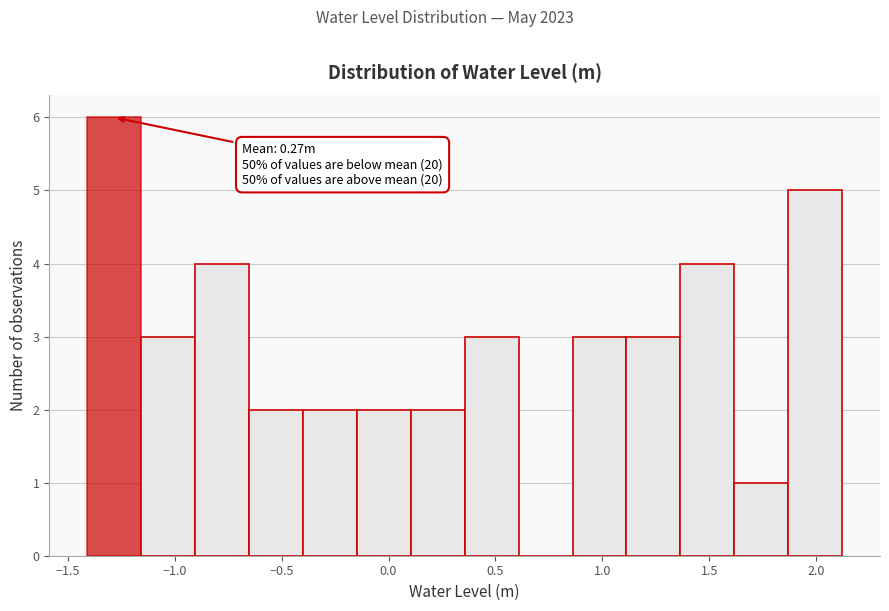

Which range on the x-axis has the tallest bar?

-1.40 to -1.15